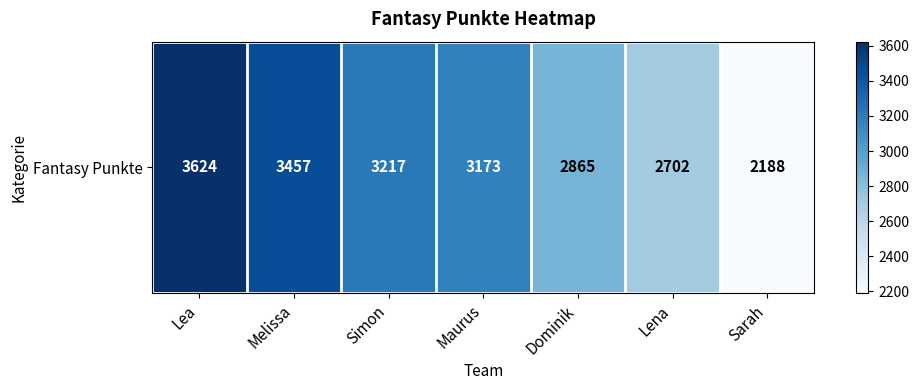

List the labels in order of value, smallest first.

Sarah, Lena, Dominik, Maurus, Simon, Melissa, Lea